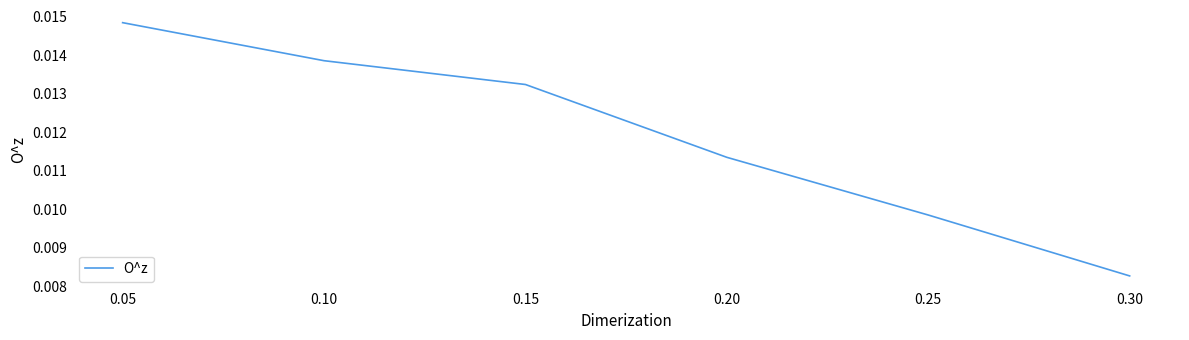

Rank the categories by value from lowest to highest.

0.30, 0.25, 0.20, 0.15, 0.10, 0.05